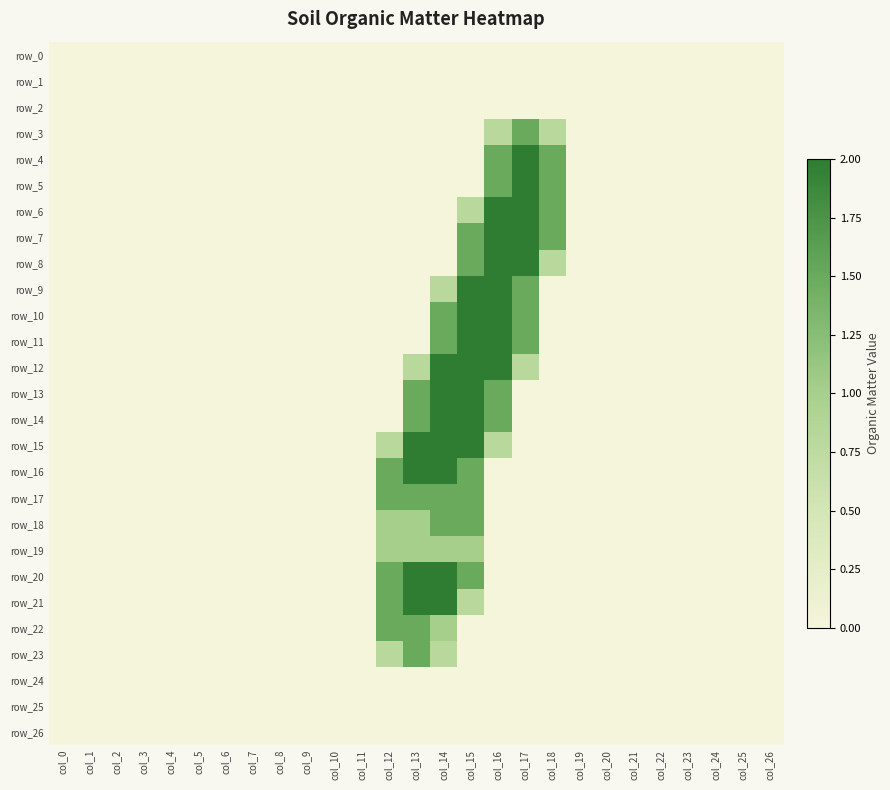

What is the difference between the second highest and minimum values in the row_21 series?

2.0